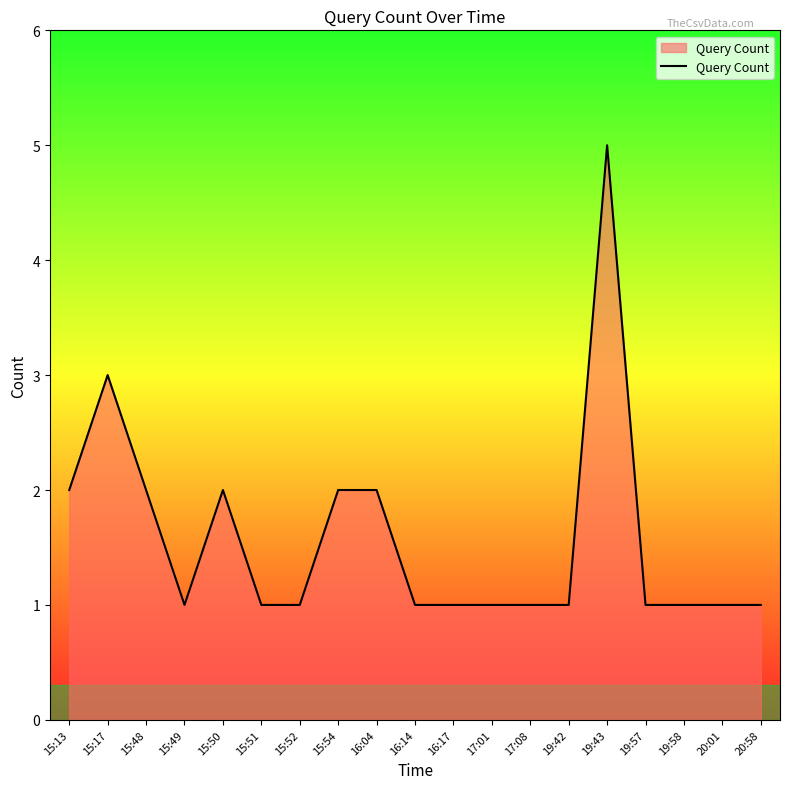

What is the change in value from 19:43 to 19:58?

-4